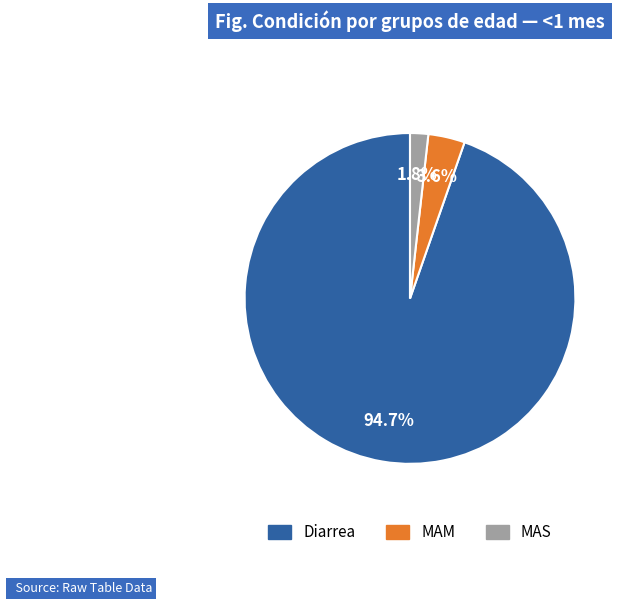

What is the total percentage of MAM and Diarrea?

98.2%